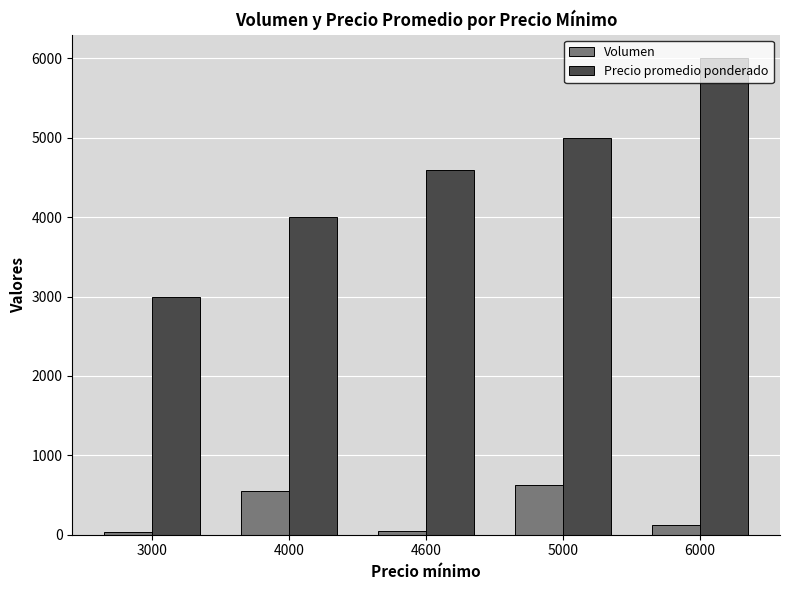

How many groups of bars are there?

5